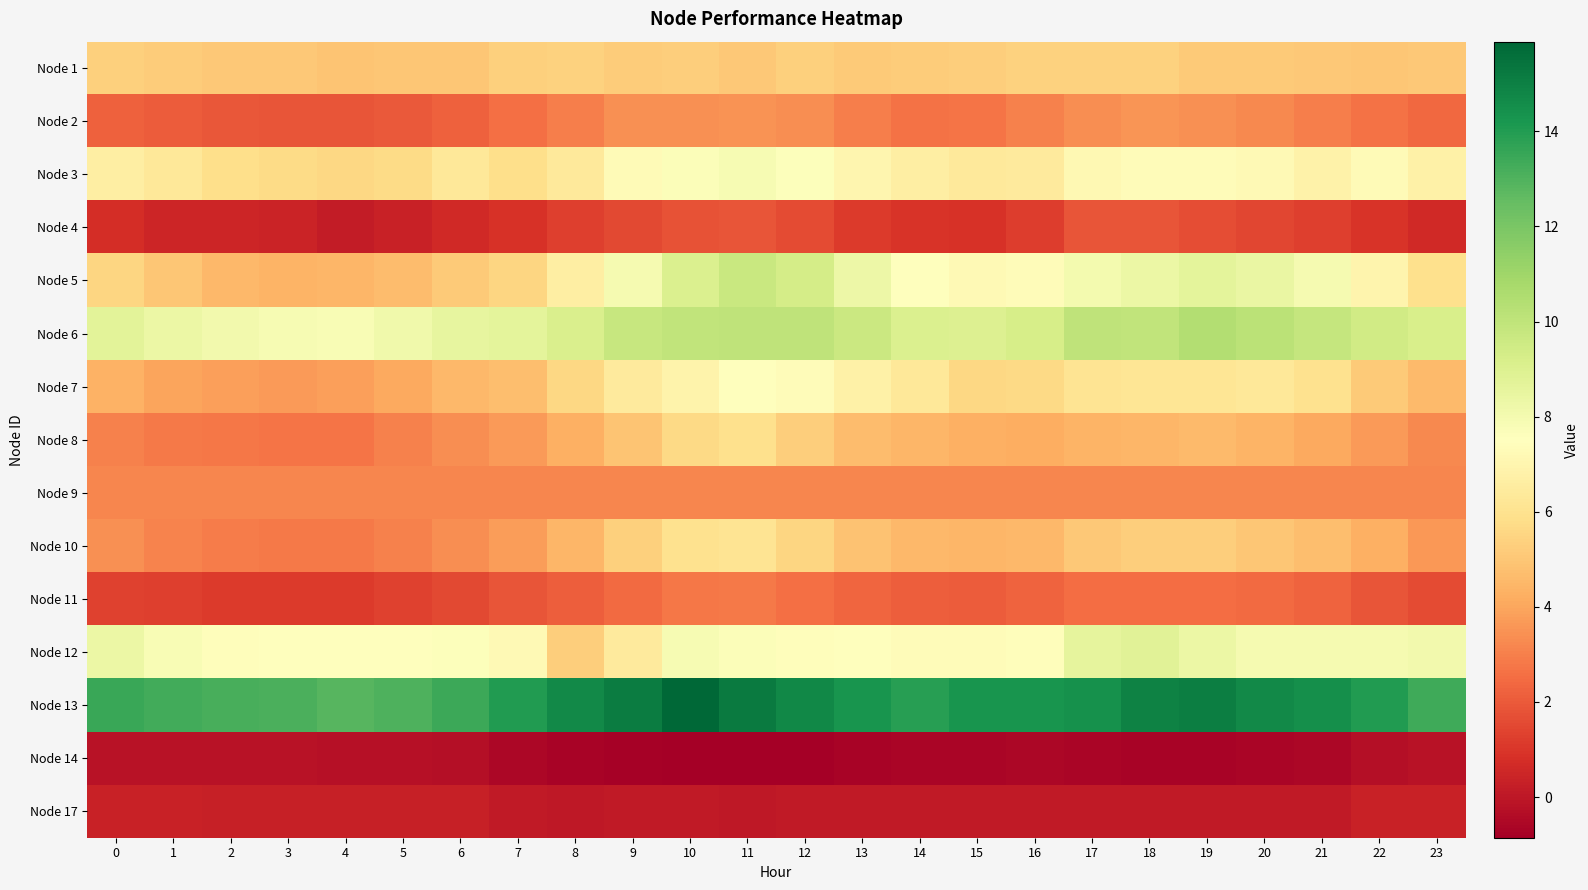

At how many categories does at least one series exceed 9?

24